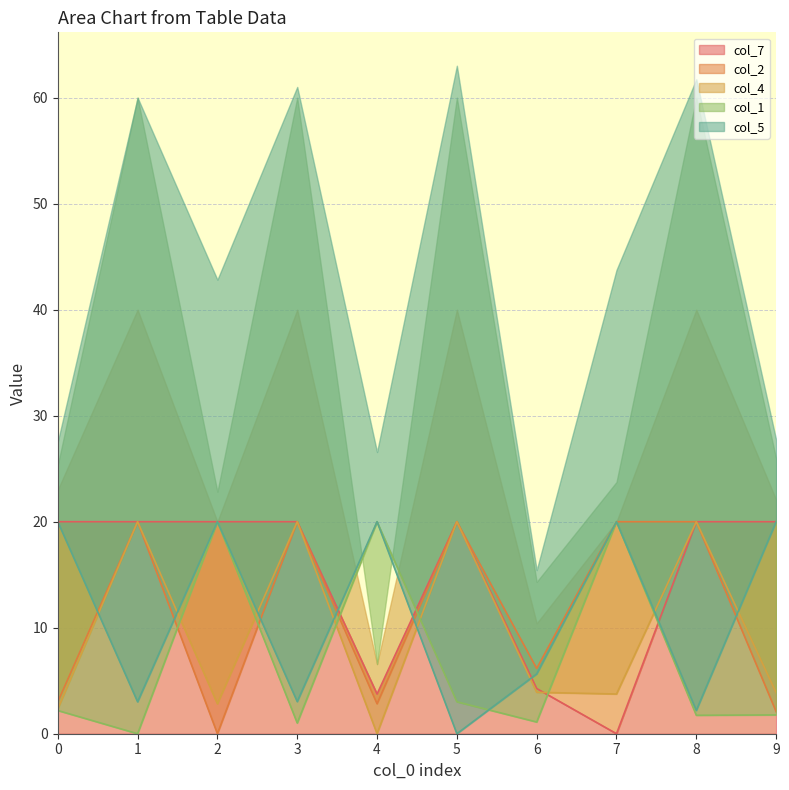

What is the average value of the col_7 series?

14.8